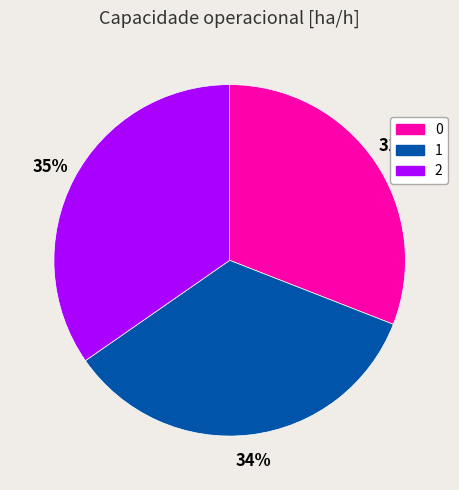

Is the sum of 2 and 1 greater than half?

Yes